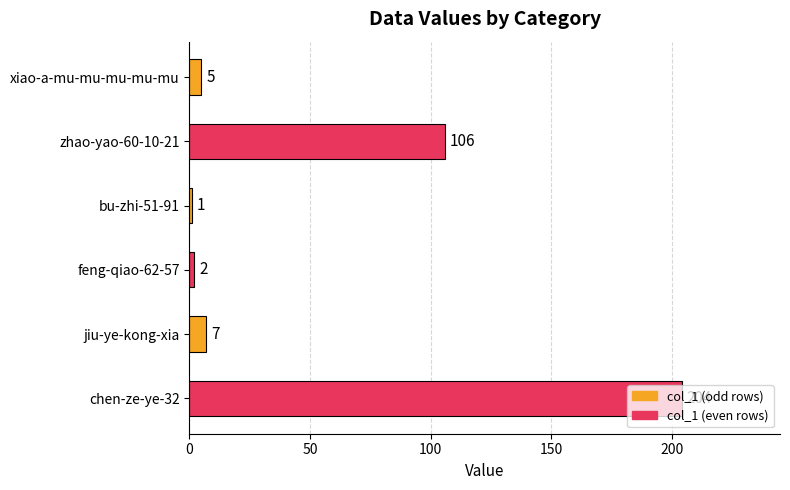

Is it true that the value at zhao-yao-60-10-21 is 49?

False